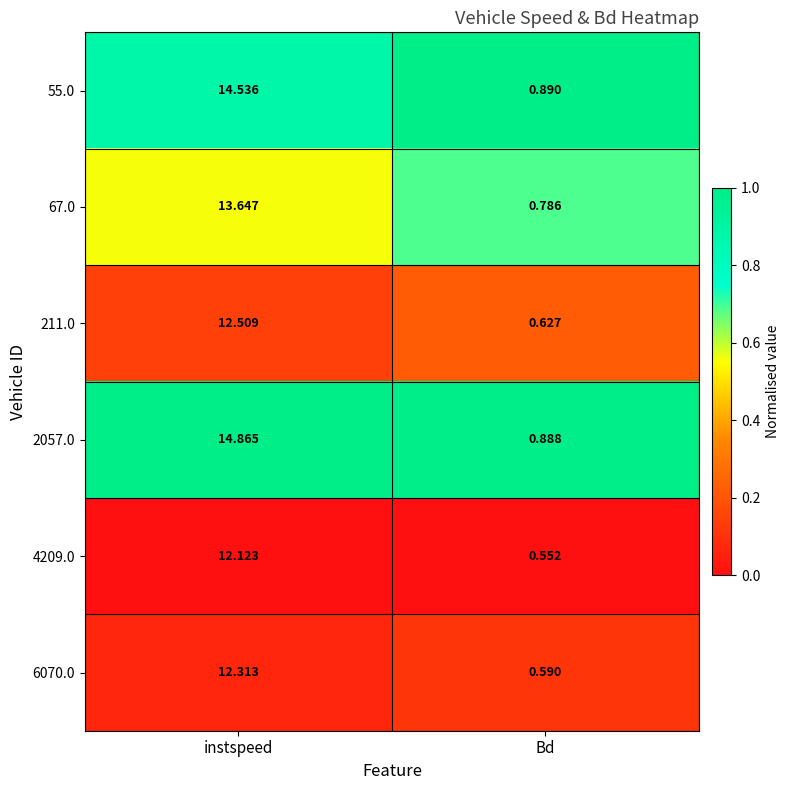

At which label does 55.0 reach its peak?

instspeed